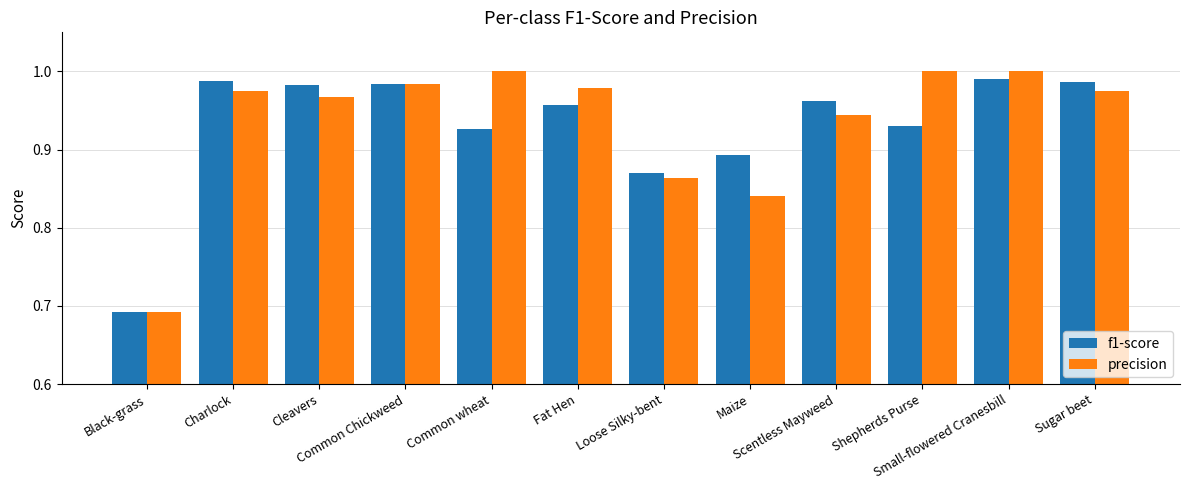

What is the difference between the maximum and minimum values in the precision series?

0.3